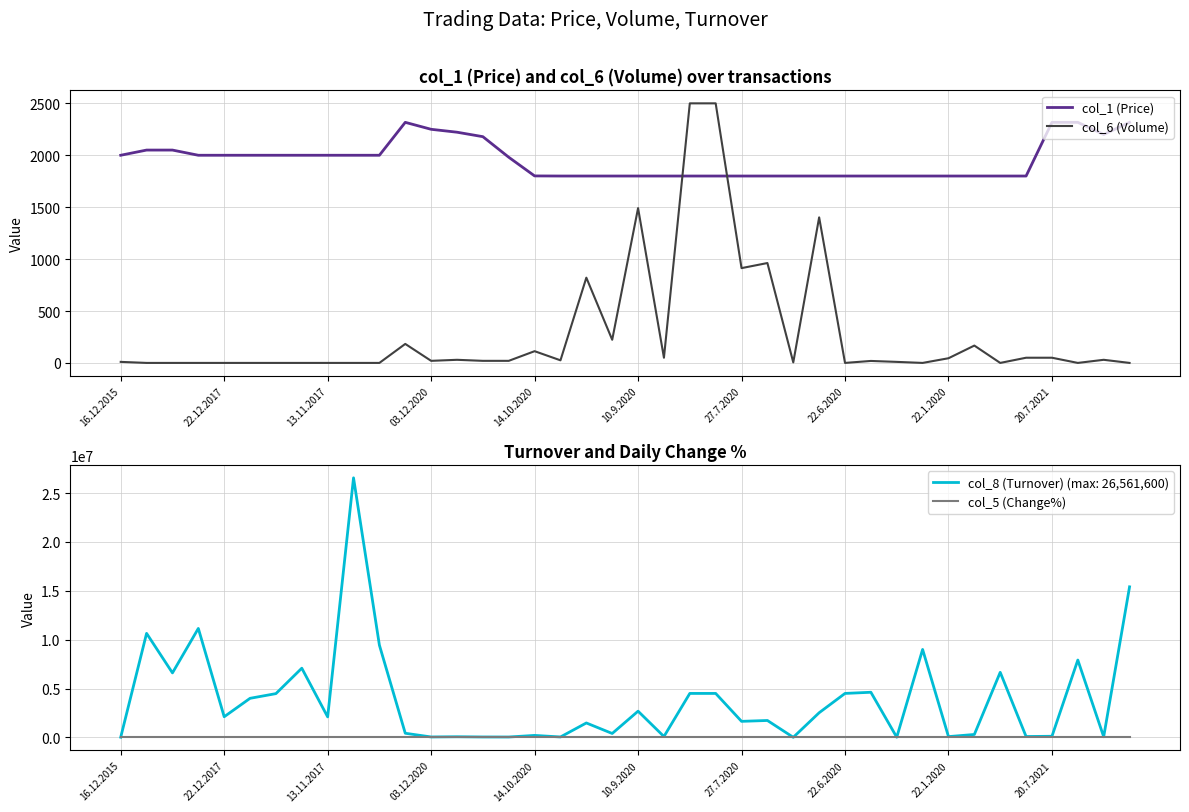

Which series has the widest spread of values?

col_6 (Volume)